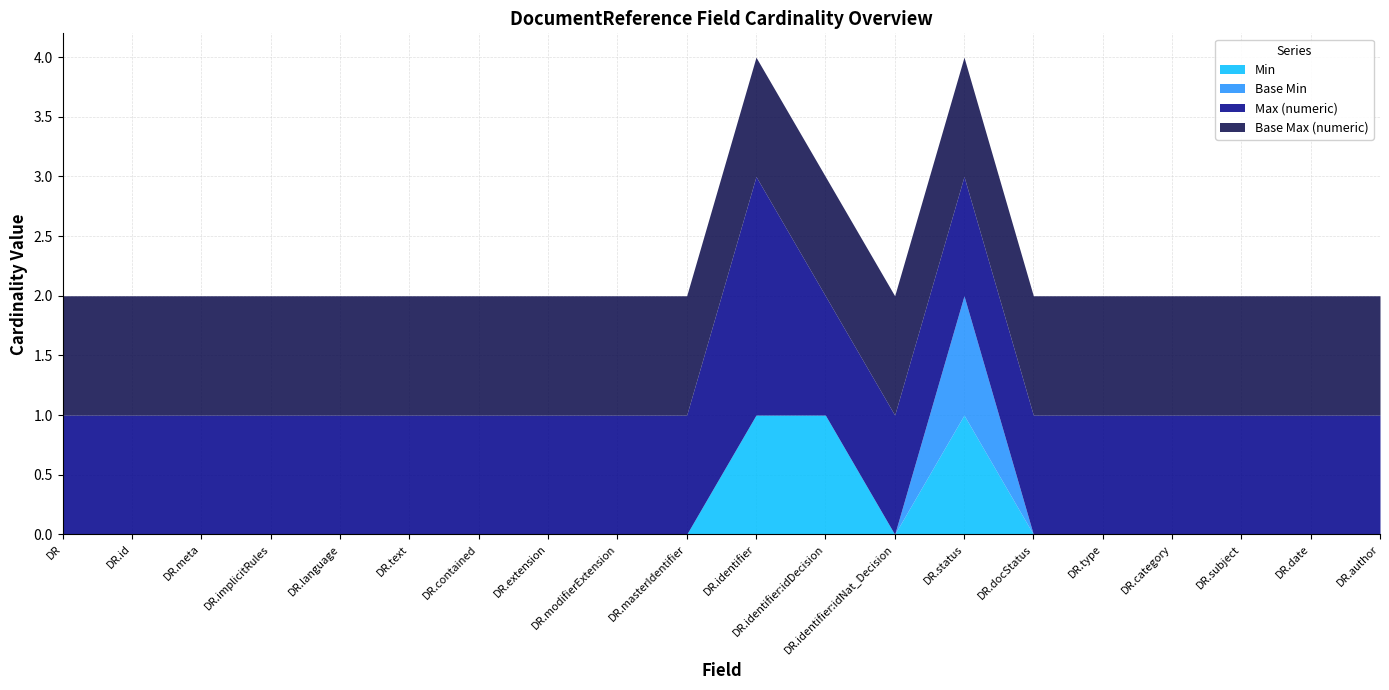

At which category is the sum across all series the highest?

DocumentReference.identifier